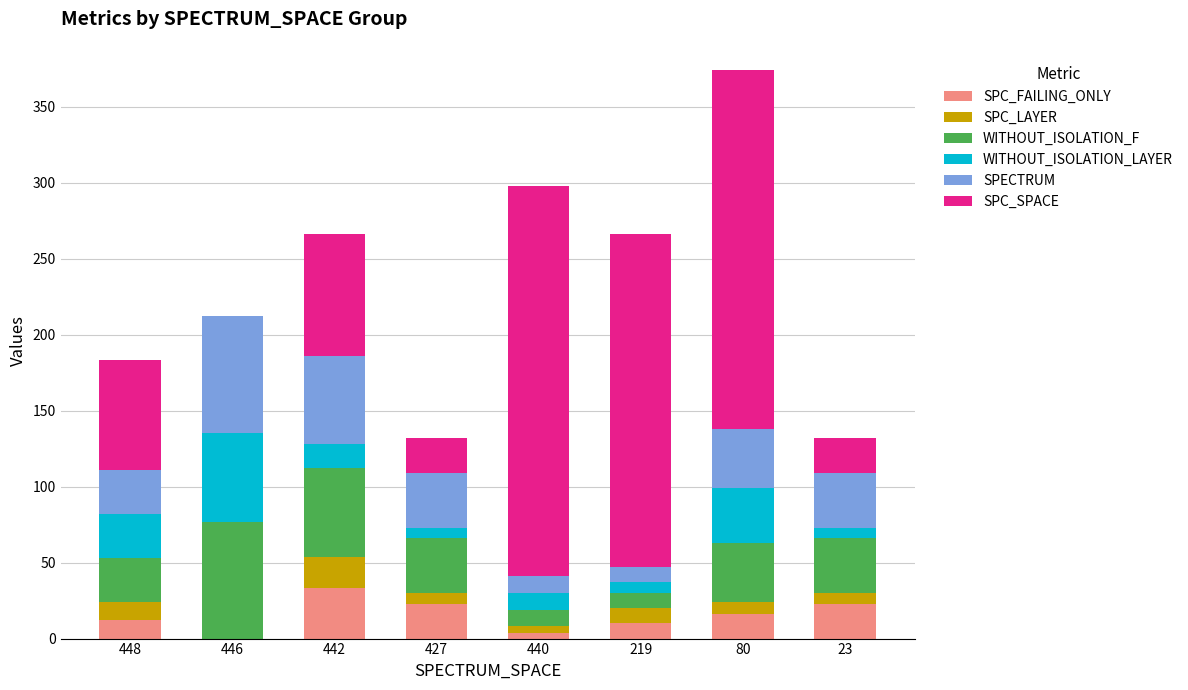

At which category is the sum across all series the highest?

80